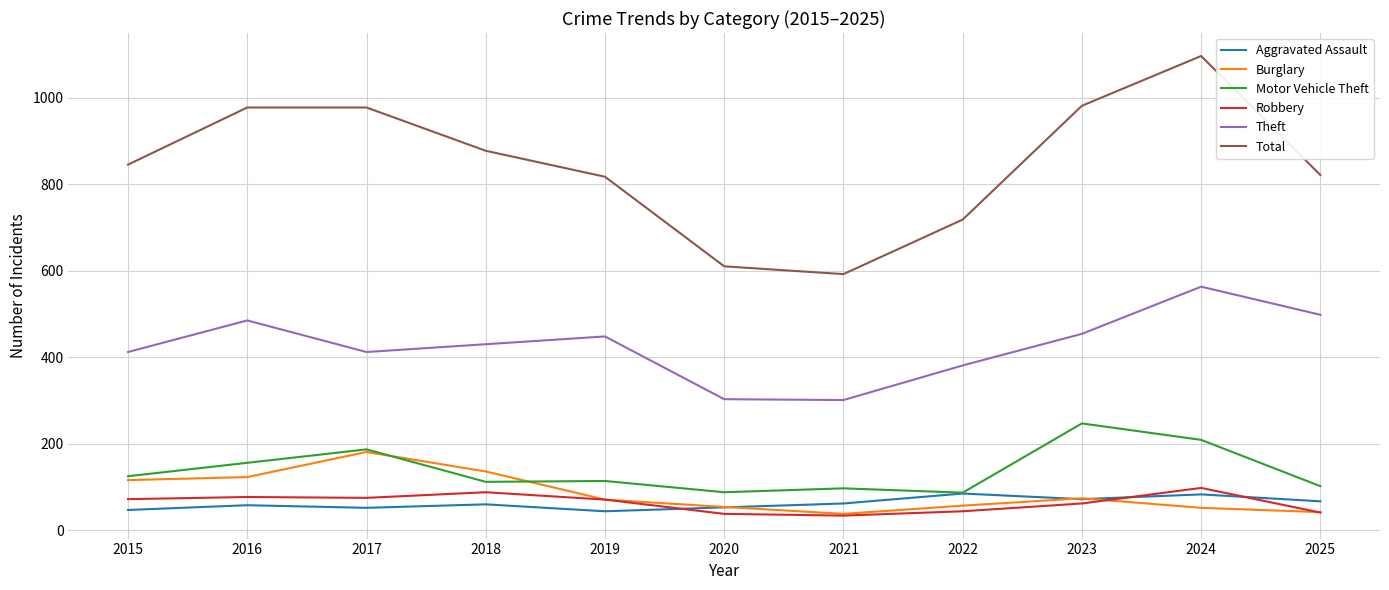

What is the total value across all series at 2016?

1876